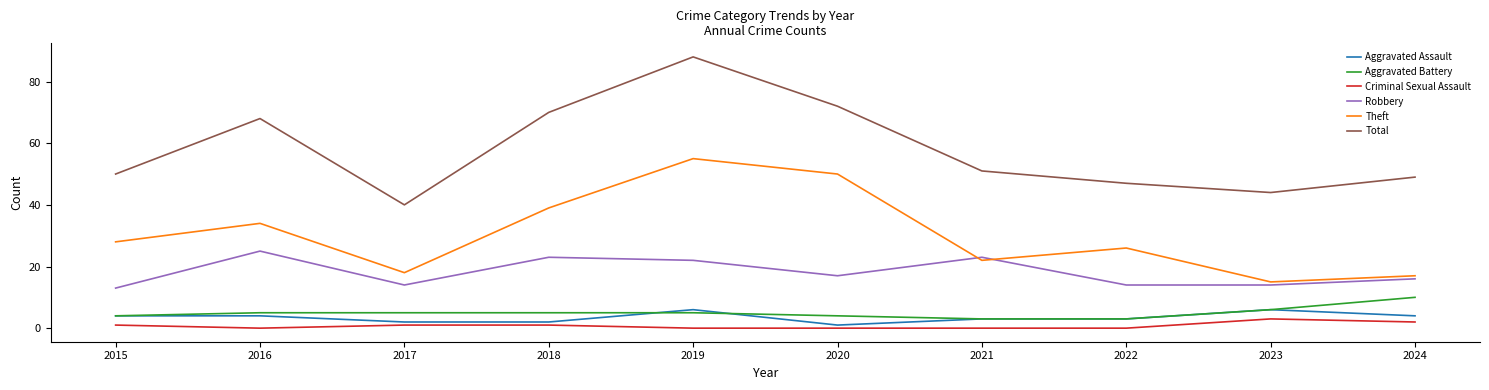

Reading right to left, transcribe all the data shown in this chart.

Aggravated Assault: 2024=4	2023=6	2022=3	2021=3	2020=1	2019=6	2018=2	2017=2	2016=4	2015=4
Aggravated Battery: 2024=10	2023=6	2022=3	2021=3	2020=4	2019=5	2018=5	2017=5	2016=5	2015=4
Criminal Sexual Assault: 2024=2	2023=3	2022=0	2021=0	2020=0	2019=0	2018=1	2017=1	2016=0	2015=1
Robbery: 2024=16	2023=14	2022=14	2021=23	2020=17	2019=22	2018=23	2017=14	2016=25	2015=13
Theft: 2024=17	2023=15	2022=26	2021=22	2020=50	2019=55	2018=39	2017=18	2016=34	2015=28
Total: 2024=49	2023=44	2022=47	2021=51	2020=72	2019=88	2018=70	2017=40	2016=68	2015=50